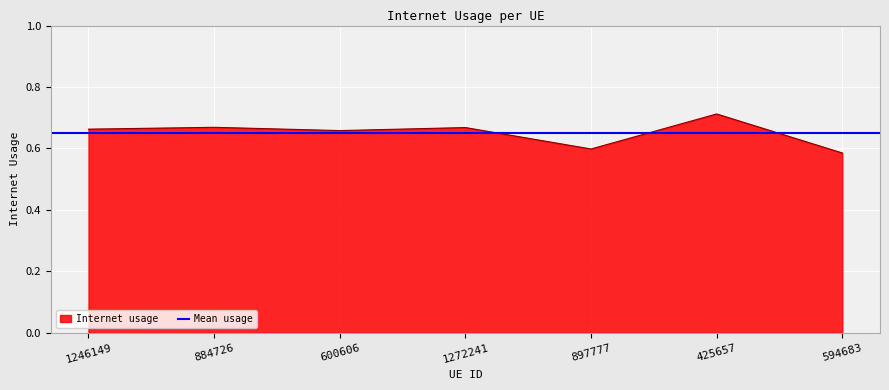

True or false: the data has more than 1 interior local peaks.

True